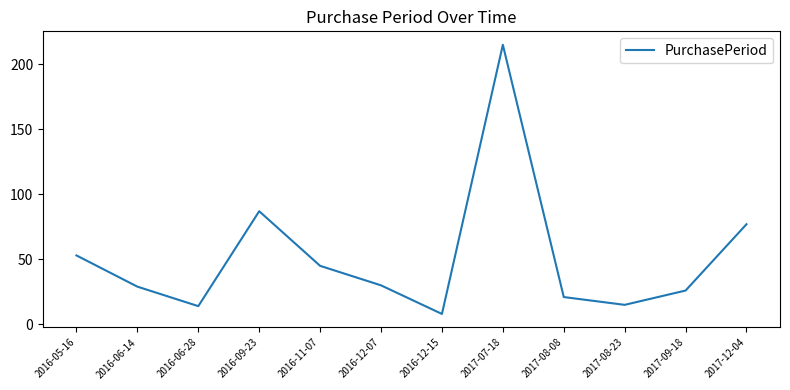

Does the chart display data point markers on the line(s)?

No